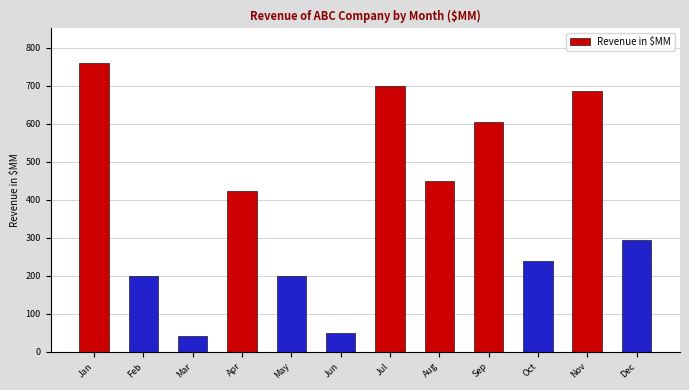

The chart shows a value of 166 at Dec. True or false?

False